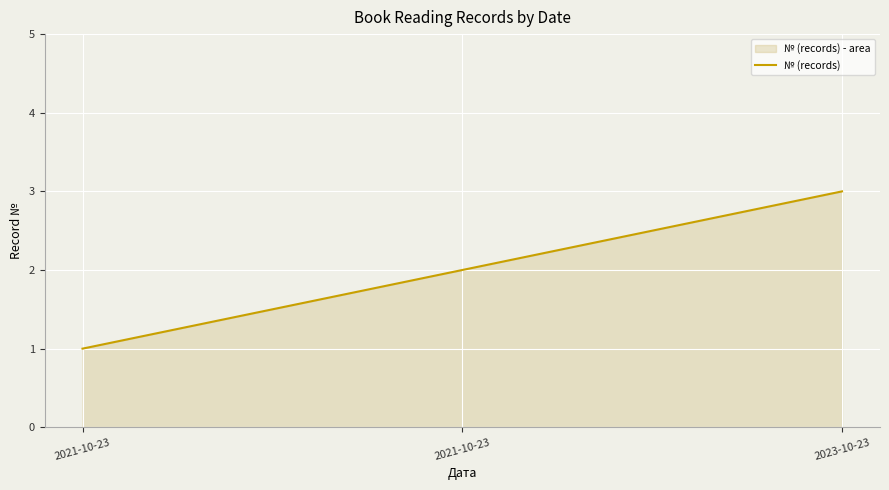

Rank the categories by value from lowest to highest.

2021-10-23, 2021-10-23, 2023-10-23